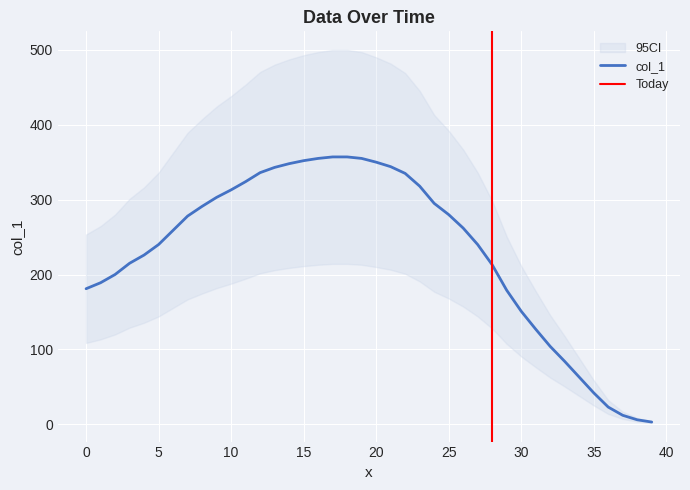

What is the value of the 31st point from the left?

151